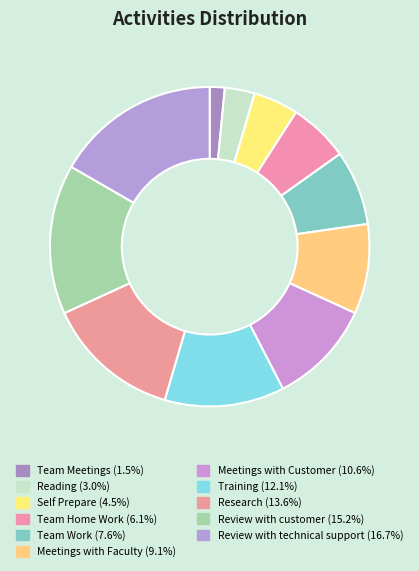

Between Reading and Team Meetings, which is larger?

Reading